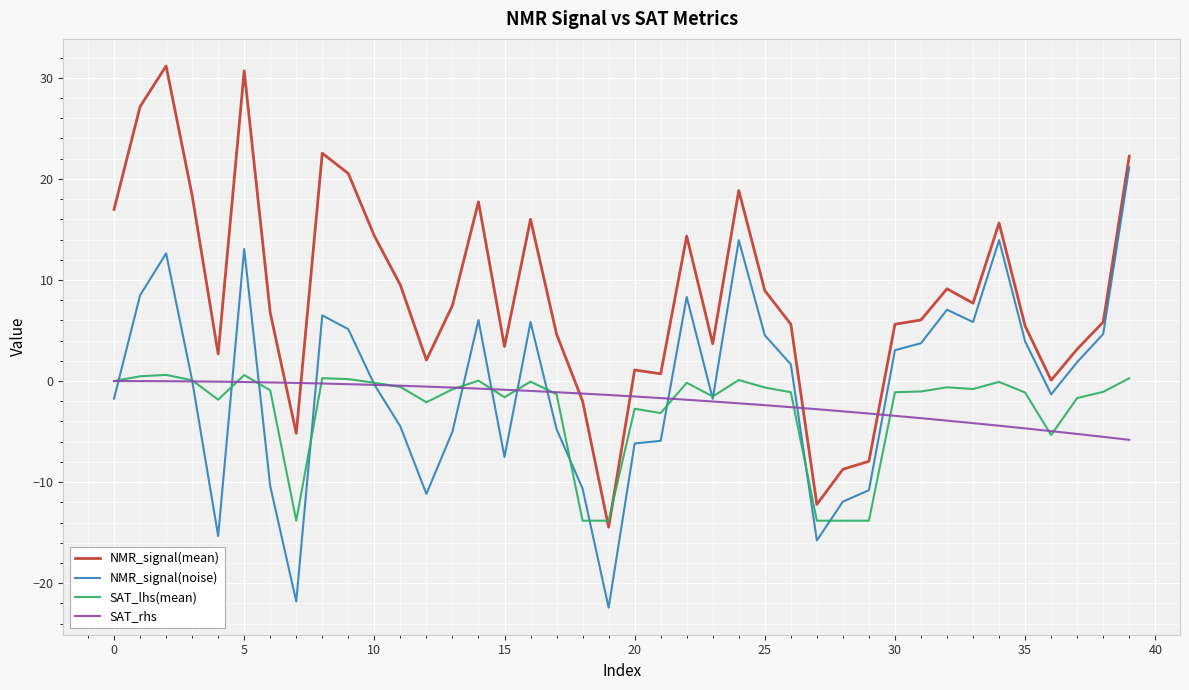

Which series has the largest range (max minus min)?

NMR_signal(mean)